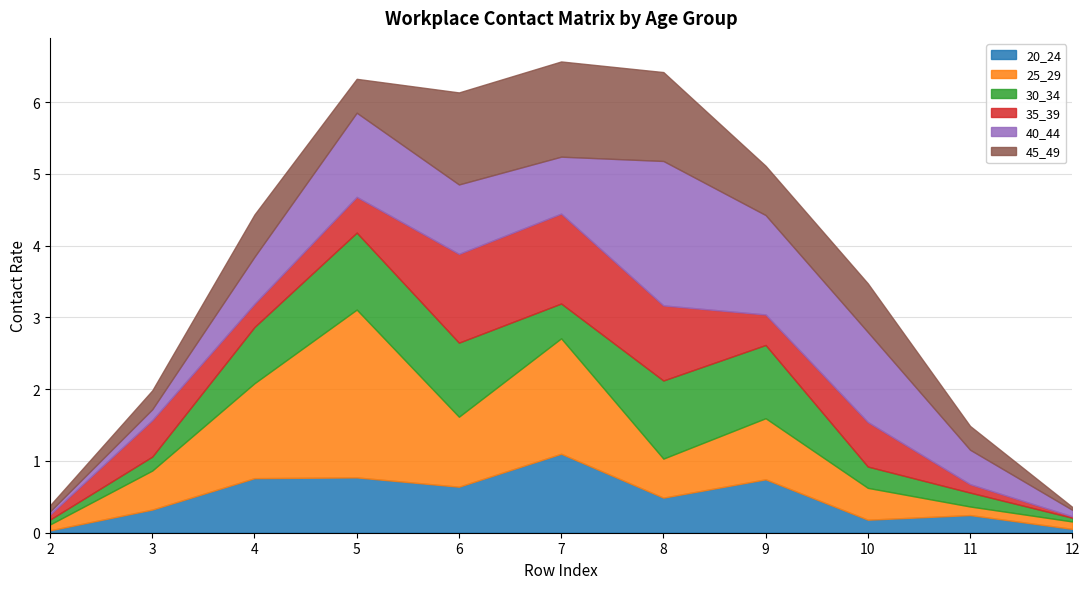

Reading left to right, what are all the values shown in this chart?

20_24: 0.0	0.3	0.8	0.8	0.6	1.1	0.5	0.7	0.2	0.2	0.1
25_29: 0.1	0.5	1.3	2.3	1.0	1.6	0.5	0.9	0.4	0.1	0.1
30_34: 0.1	0.2	0.8	1.1	1.0	0.5	1.1	1.0	0.3	0.2	0.1
35_39: 0.1	0.5	0.3	0.5	1.2	1.3	1.0	0.4	0.6	0.1	0.0
40_44: 0.0	0.2	0.7	1.2	1.0	0.8	2.0	1.4	1.3	0.5	0.1
45_49: 0.1	0.3	0.6	0.5	1.3	1.3	1.2	0.7	0.7	0.3	0.0